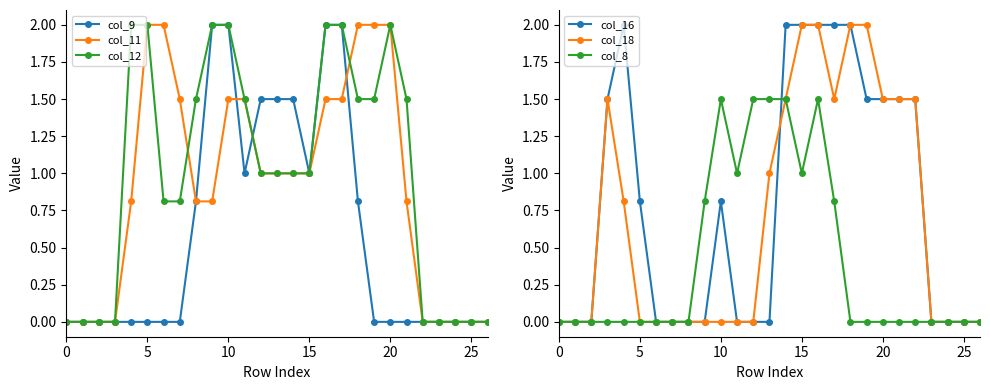

Reading left to right, transcribe all the data shown in this chart.

col_9: 0.0	0.0	0.0	0.0	0.0	0.0	0.0	0.0	0.8	2.0	2.0	1.0	1.5	1.5	1.5	1.0	2.0	2.0	0.8	0.0	0.0	0.0	0.0	0.0	0.0	0.0	0.0
col_11: 0.0	0.0	0.0	0.0	0.8	2.0	2.0	1.5	0.8	0.8	1.5	1.5	1.0	1.0	1.0	1.0	1.5	1.5	2.0	2.0	2.0	0.8	0.0	0.0	0.0	0.0	0.0
col_12: 0.0	0.0	0.0	0.0	2.0	2.0	0.8	0.8	1.5	2.0	2.0	1.5	1.0	1.0	1.0	1.0	2.0	2.0	1.5	1.5	2.0	1.5	0.0	0.0	0.0	0.0	0.0
col_16: 0.0	0.0	0.0	1.5	2.0	0.8	0.0	0.0	0.0	0.0	0.8	0.0	0.0	0.0	2.0	2.0	2.0	2.0	2.0	1.5	1.5	1.5	1.5	0.0	0.0	0.0	0.0
col_18: 0.0	0.0	0.0	1.5	0.8	0.0	0.0	0.0	0.0	0.0	0.0	0.0	0.0	1.0	1.5	2.0	2.0	1.5	2.0	2.0	1.5	1.5	1.5	0.0	0.0	0.0	0.0
col_8: 0.0	0.0	0.0	0.0	0.0	0.0	0.0	0.0	0.0	0.8	1.5	1.0	1.5	1.5	1.5	1.0	1.5	0.8	0.0	0.0	0.0	0.0	0.0	0.0	0.0	0.0	0.0